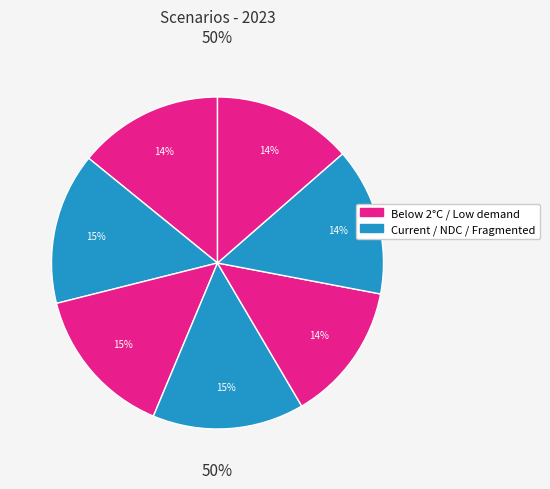

Count the number of slices in the pie.

7